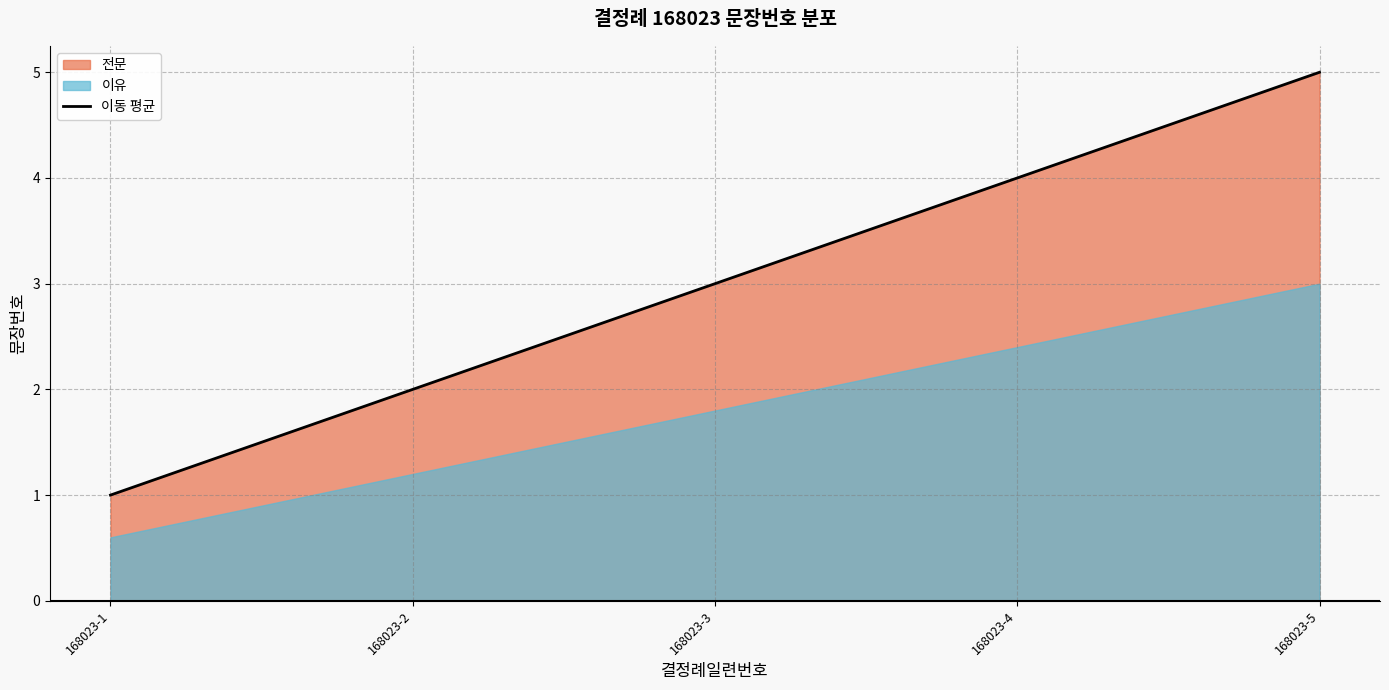

What is the maximum value for 이동 평균?

5.0